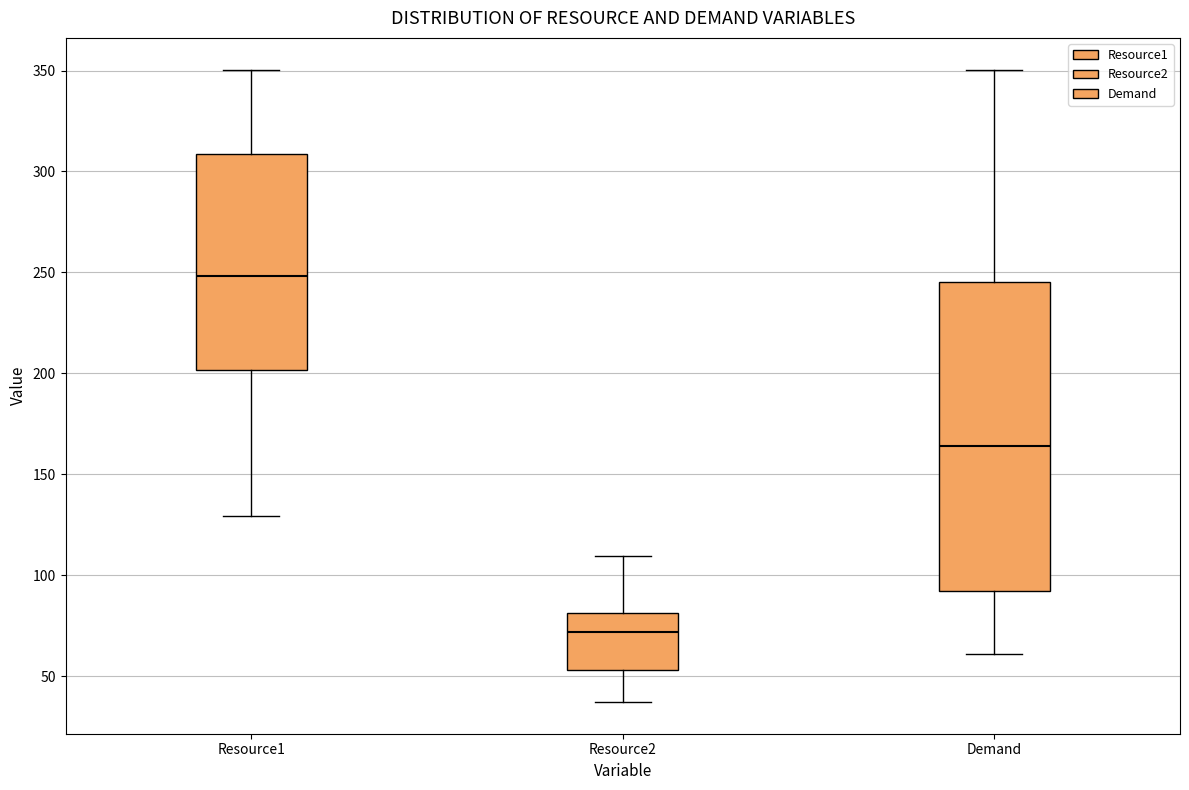

Where does the upper whisker of the box for Demand end on the y-axis? The values are not printed on the chart, so give them approximately, as read against the axis.

350